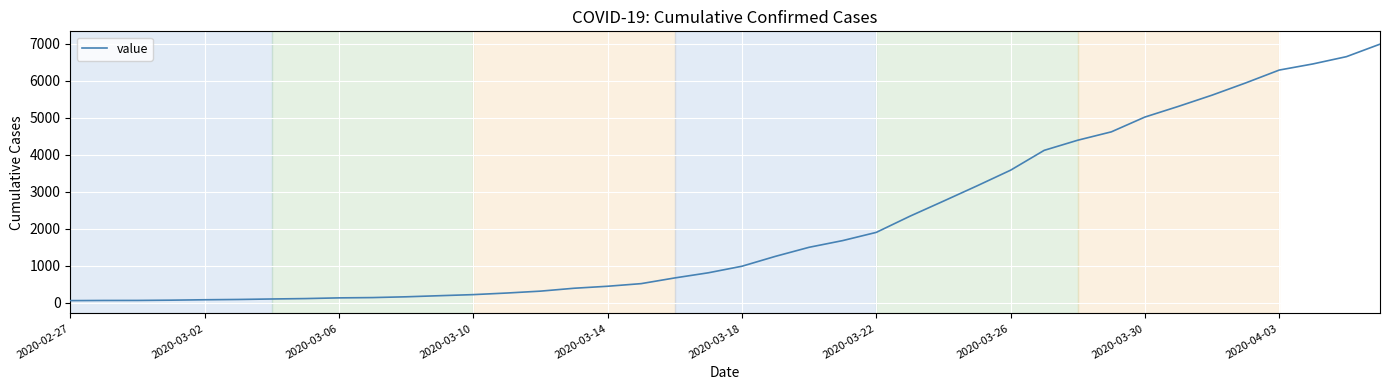

What is the difference between the maximum and minimum values?

6931